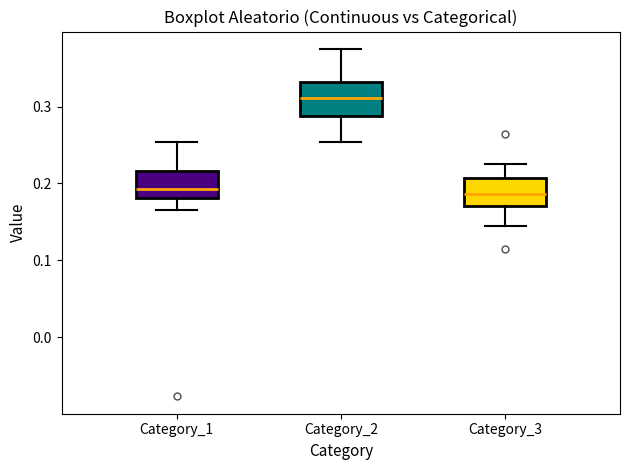

Where is the lower edge of the box for Category_1 on the y-axis? The values are not printed on the chart, so give them approximately, as read against the axis.

0.18